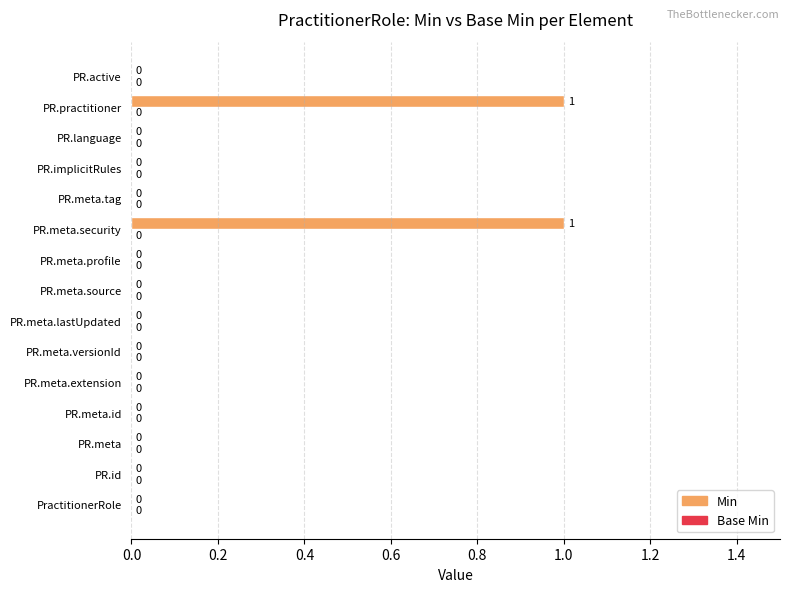

Is it true that the value at PR.active is 0?

True